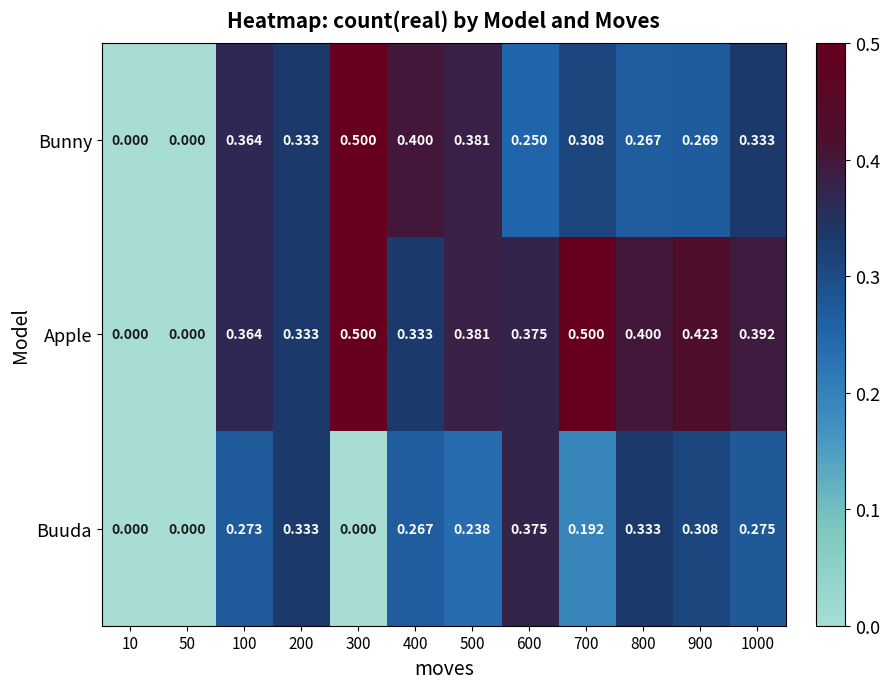

At which category is the sum across all series the highest?

100